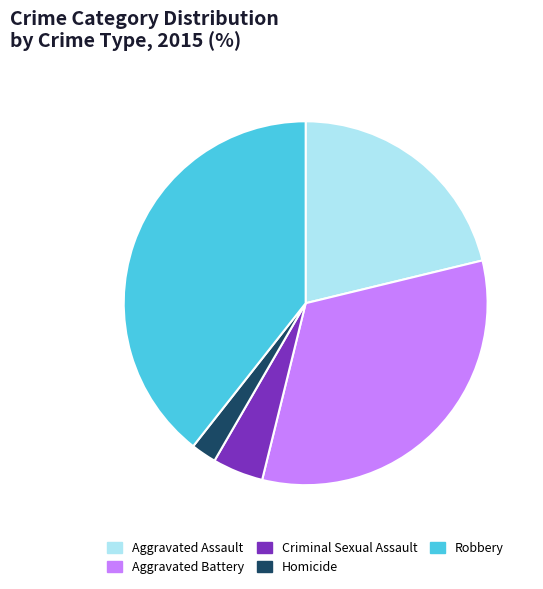

True or false: Robbery accounts for 24% of the total.

False